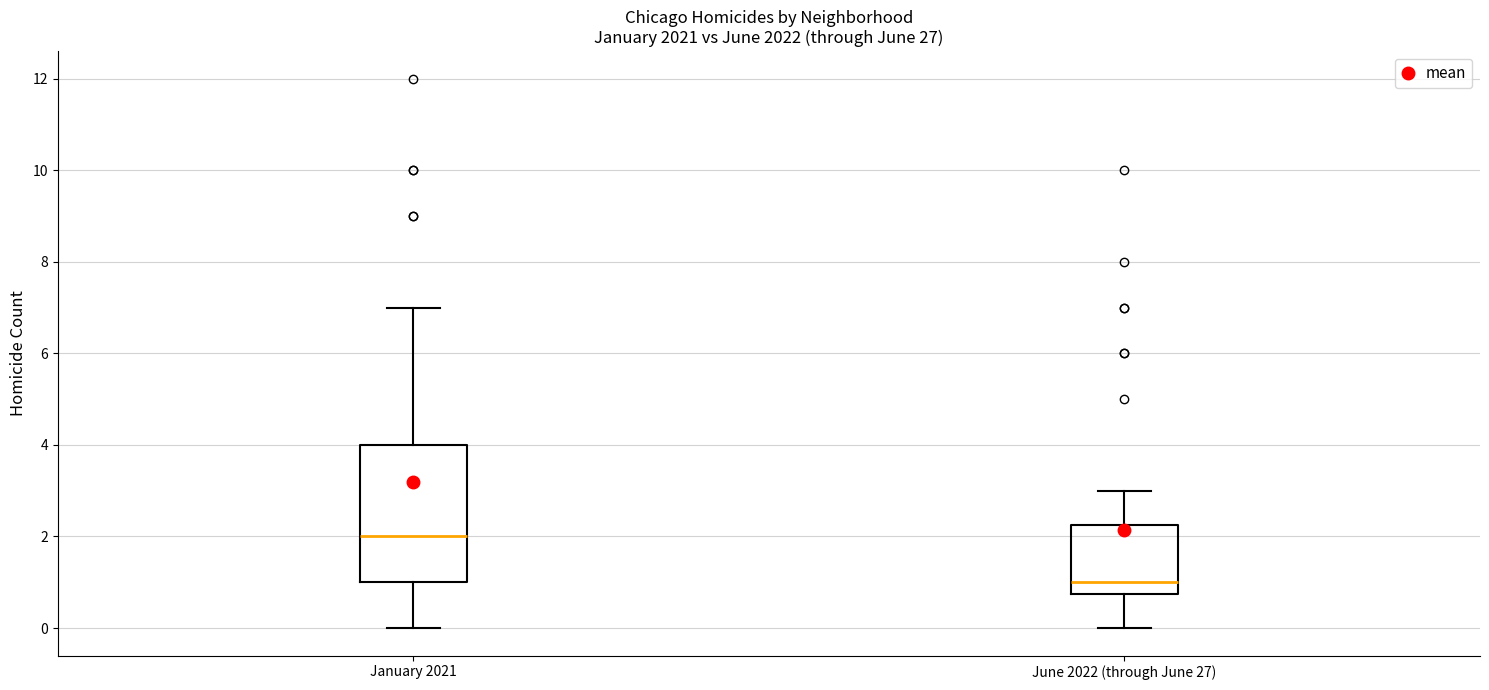

Which box is the tallest, from its lower edge to its upper edge?

January 2021